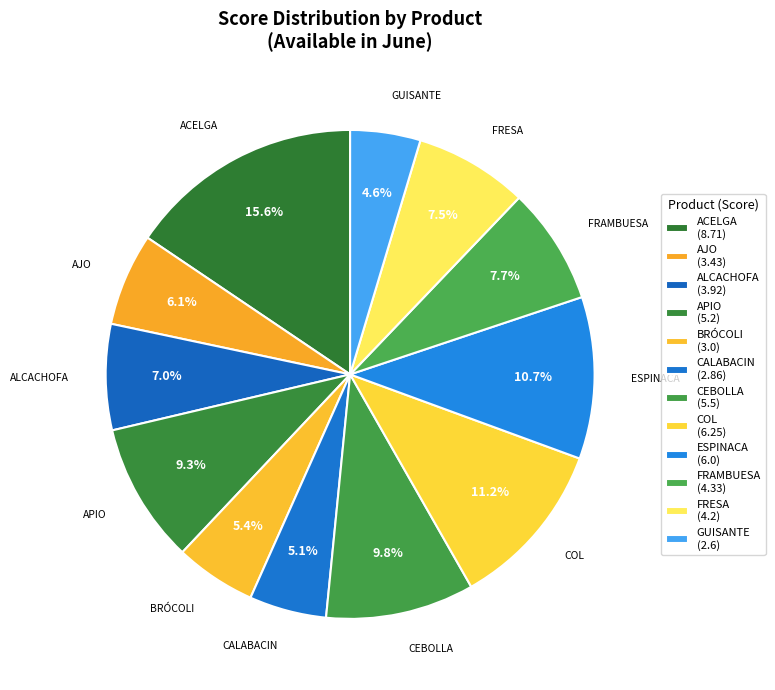

Is there any slice that represents more than half of the pie?

No